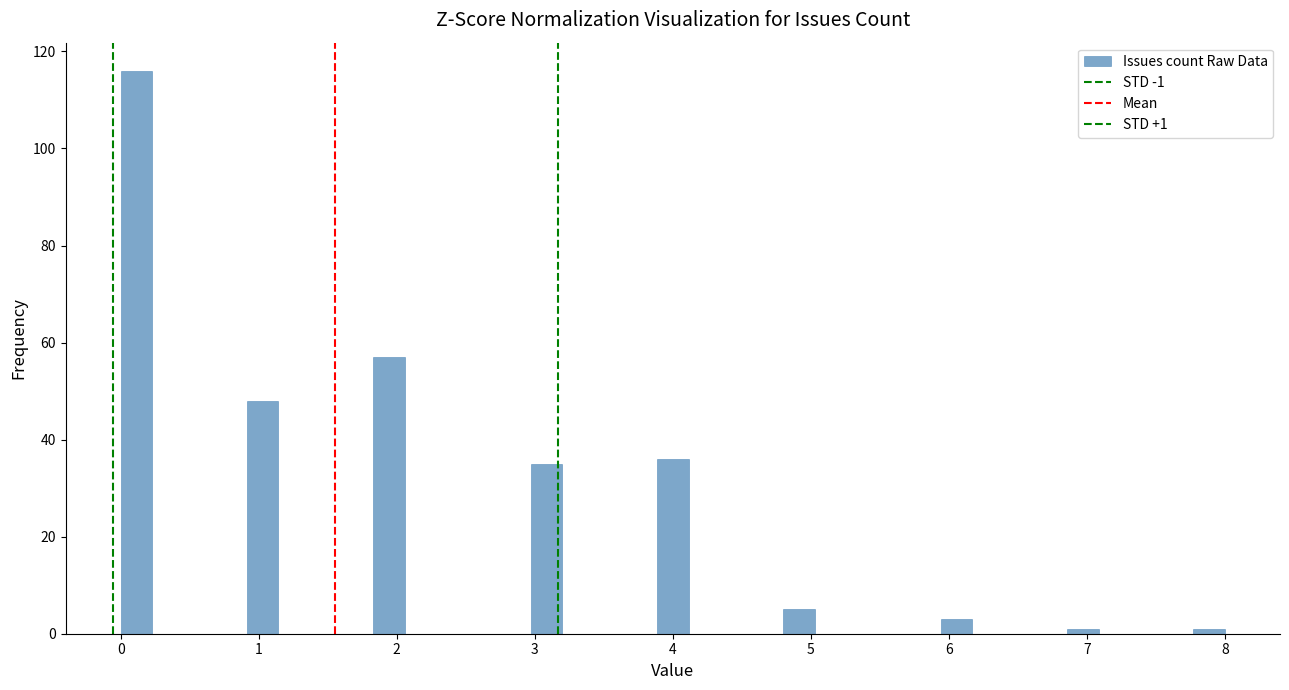

Around what value on the x-axis is the tallest bar? Give the approximate position of its centre, as read against the axis.

0.1